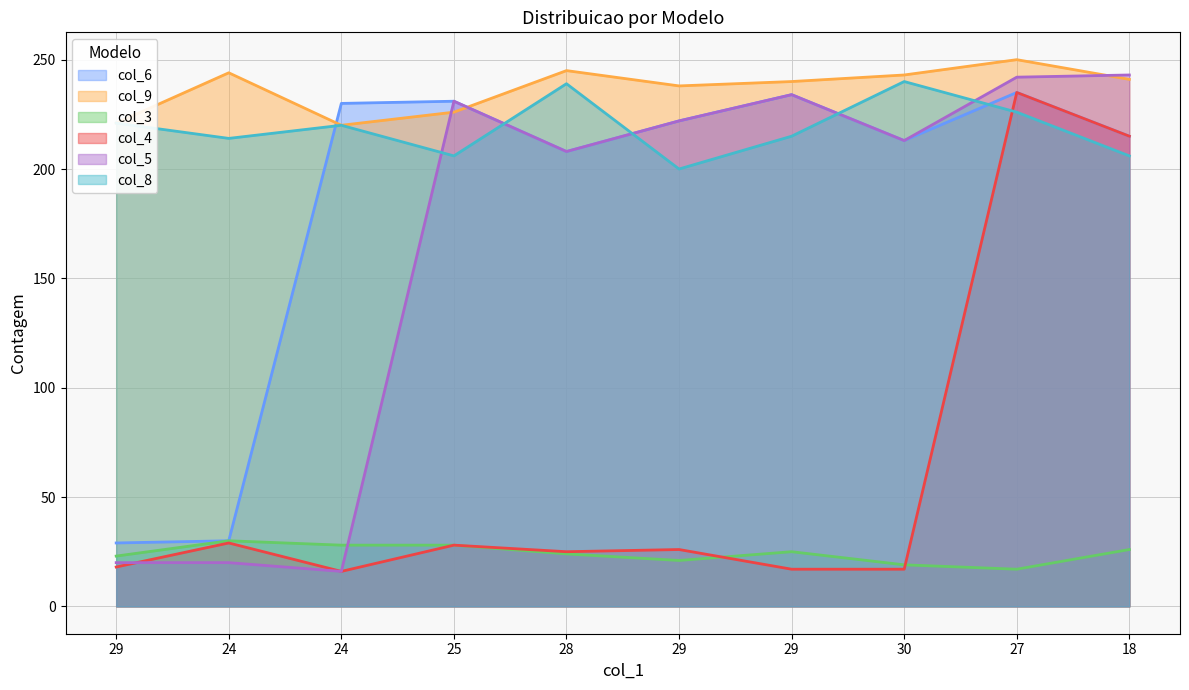

At how many categories does at least one series exceed 34?

10